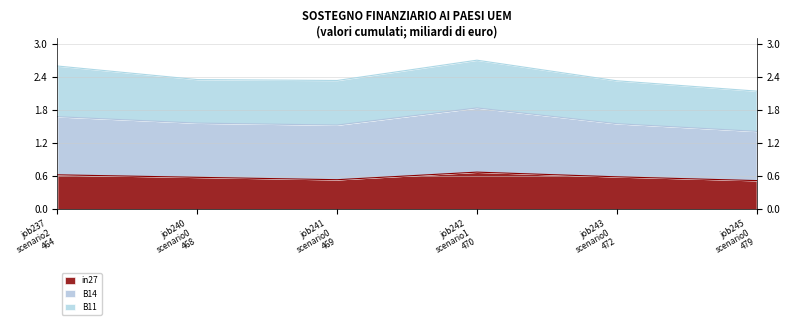

What are all the series names shown in the legend?

in27, B14, B11